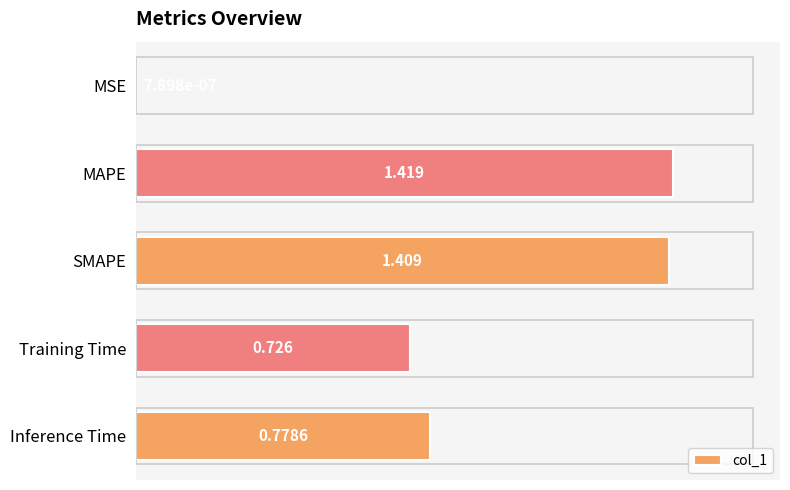

Between MAPE and Training Time, which is larger?

MAPE